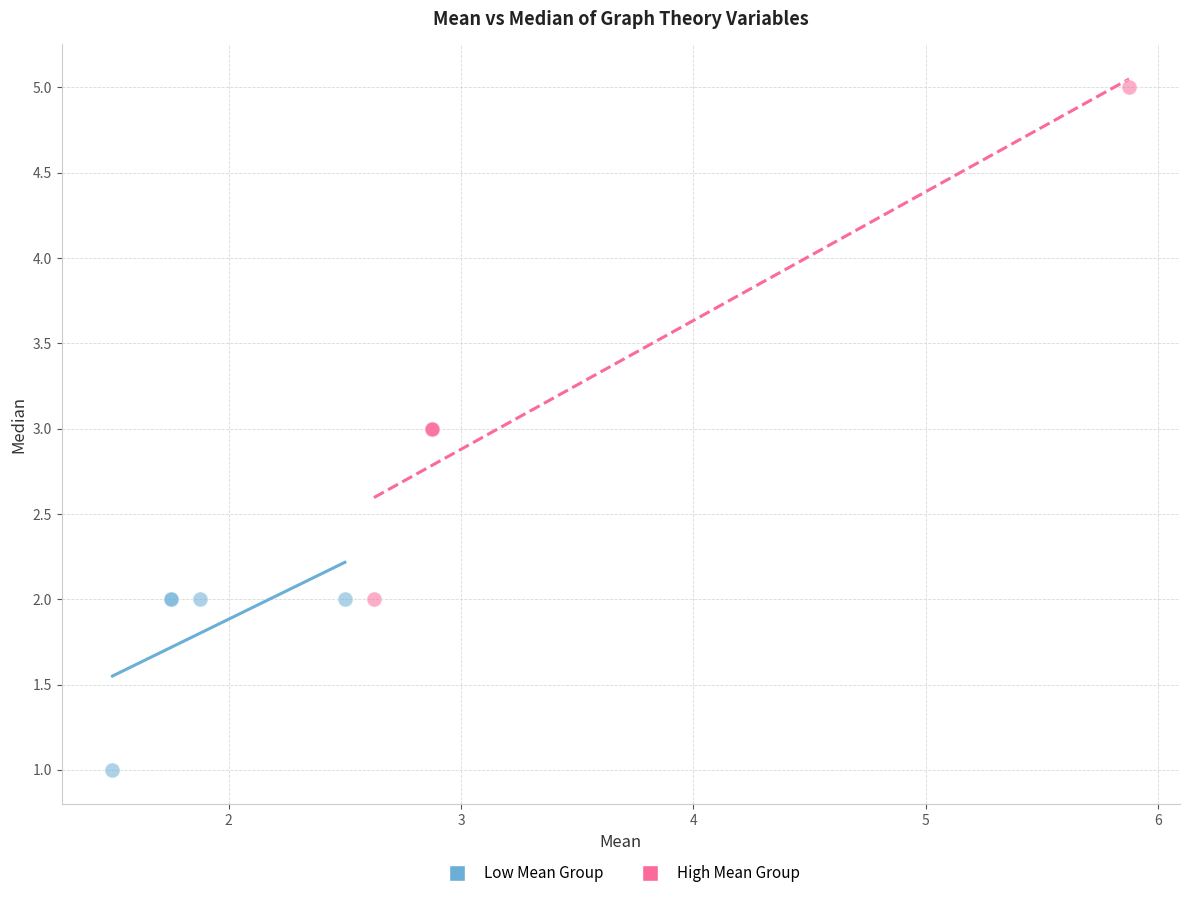

Which series reaches the minimum Y coordinate?

Low Mean Group